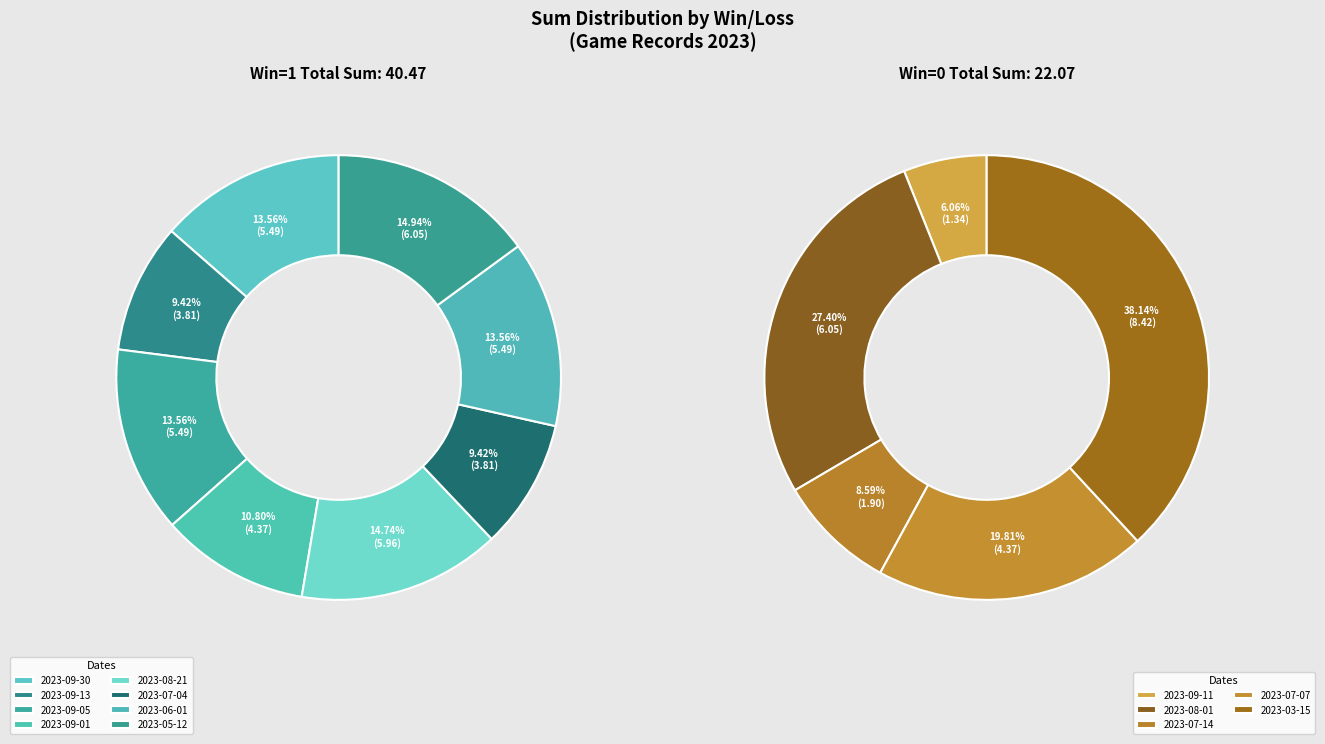

What is the change in value from 2023-06-01 to 2023-03-15?

+2.9